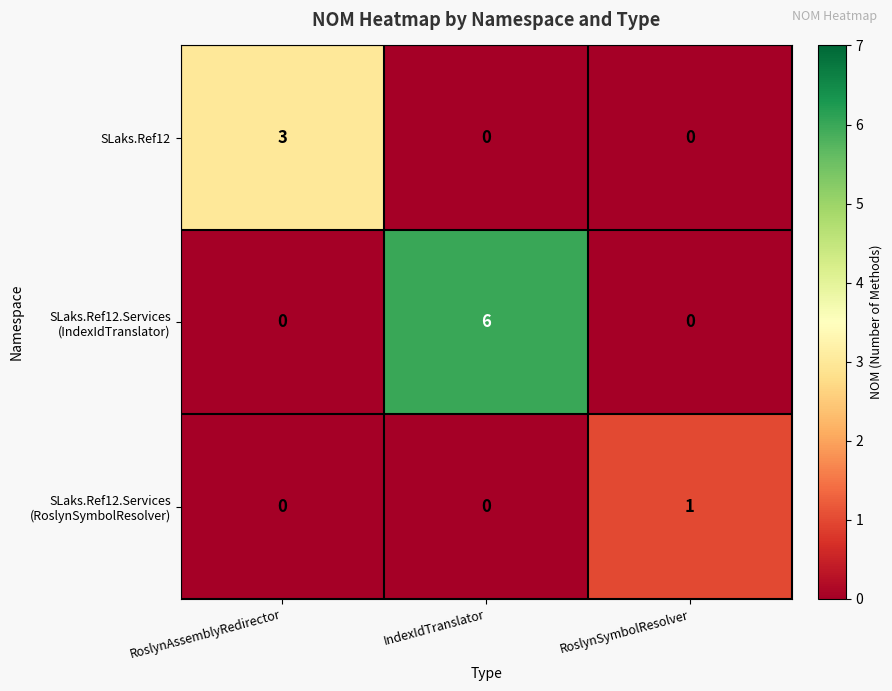

What is the difference between the highest and lowest values at IndexIdTranslator?

6